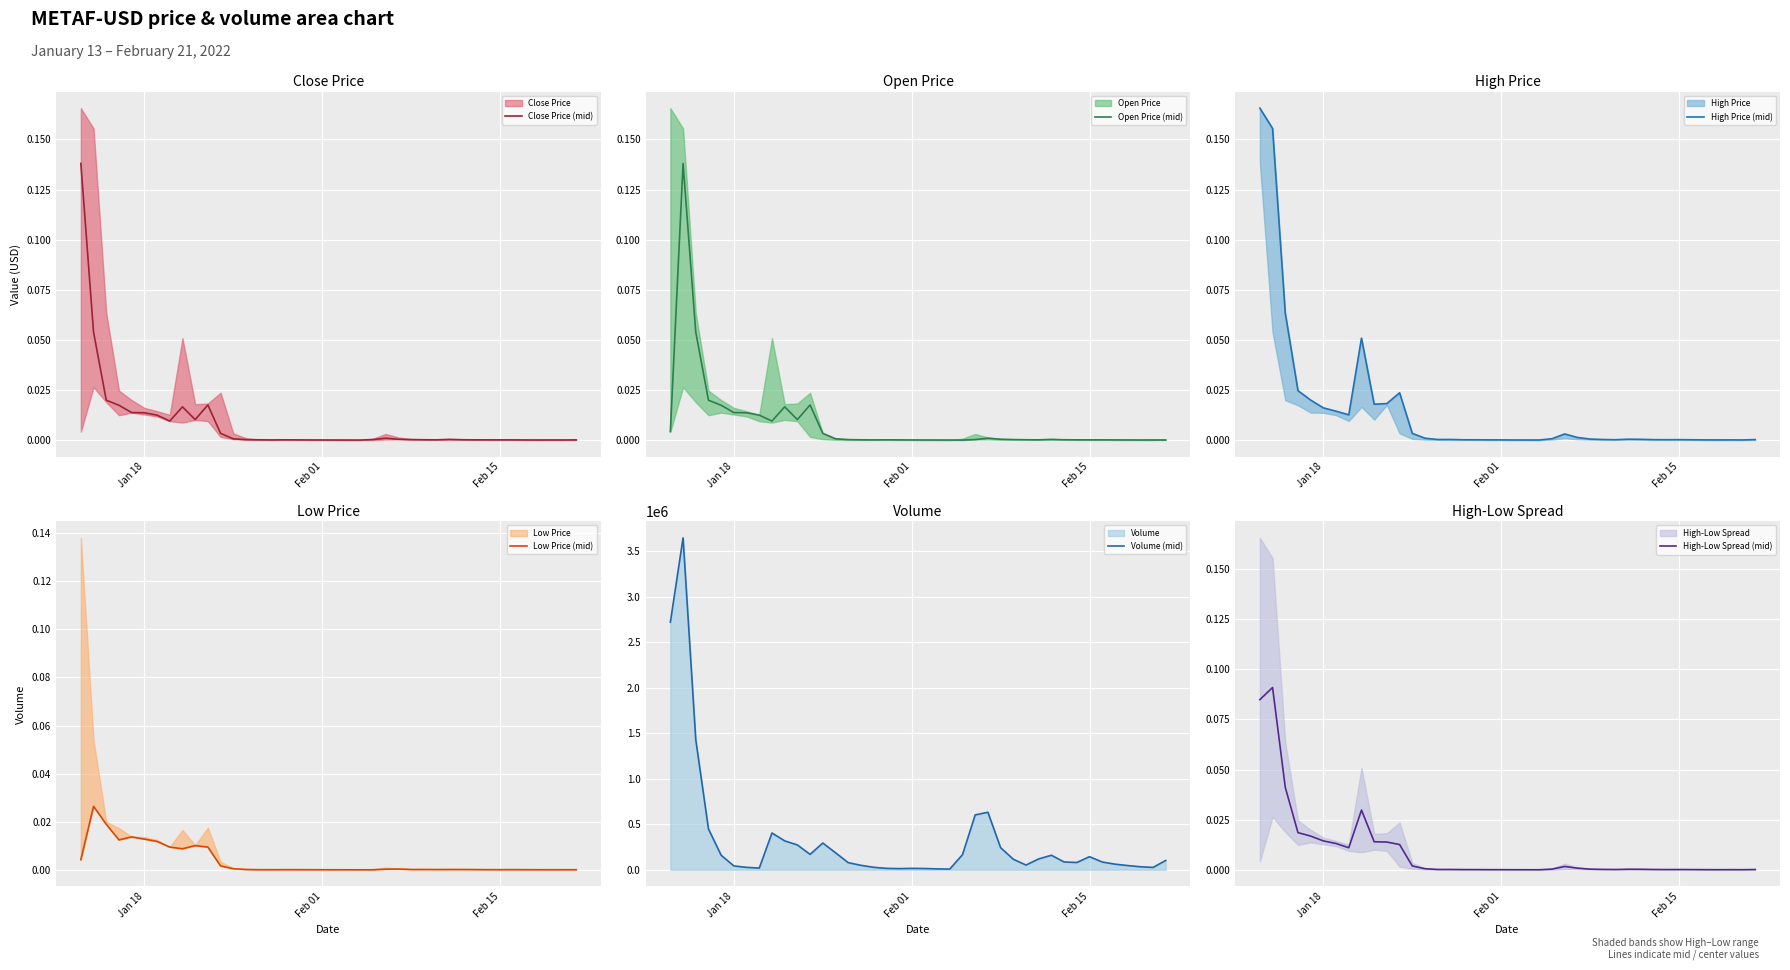

True or false: Low Price (mid) has more than 2 interior local peaks.

True